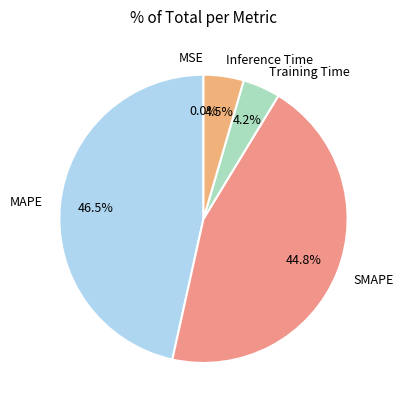

Which has a higher value, MAPE or Inference Time?

MAPE